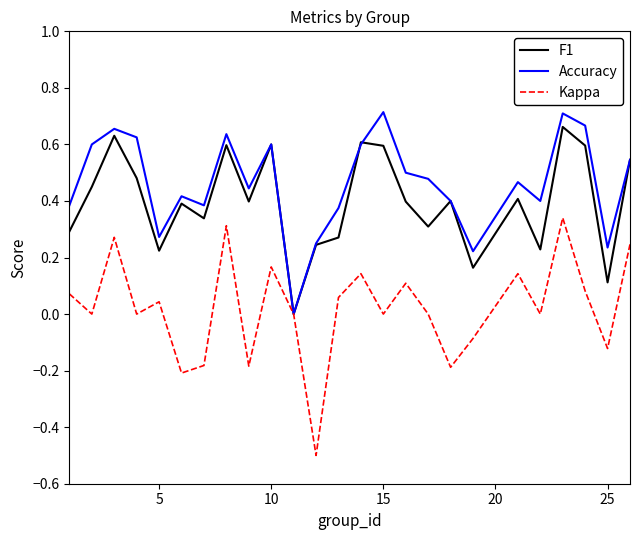

Which series has the largest total across all categories?

Accuracy